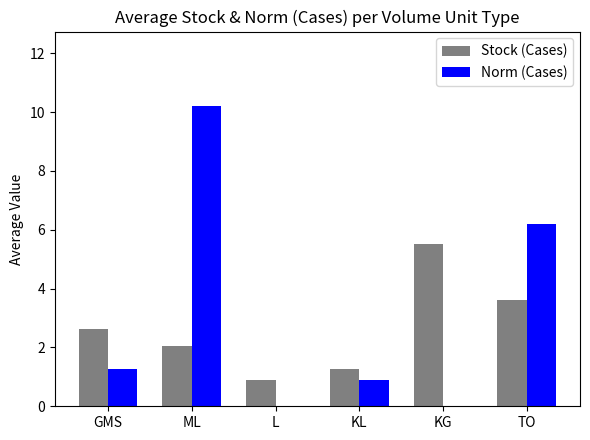

What is the sum of the Stock (Cases) values at KL and TO?

4.9